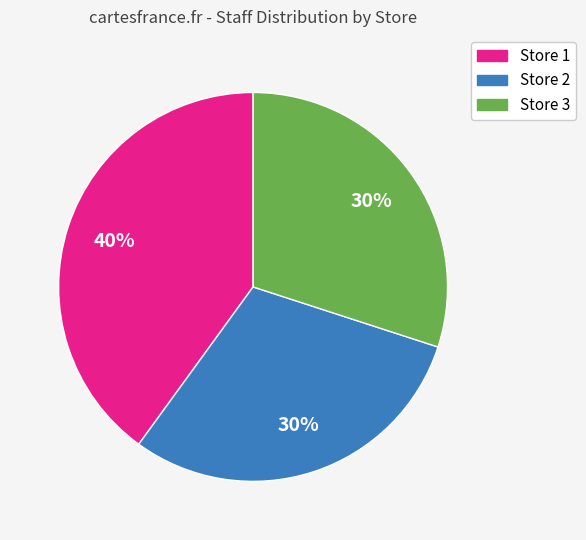

Between Store 2 and Store 1, which is larger?

Store 1